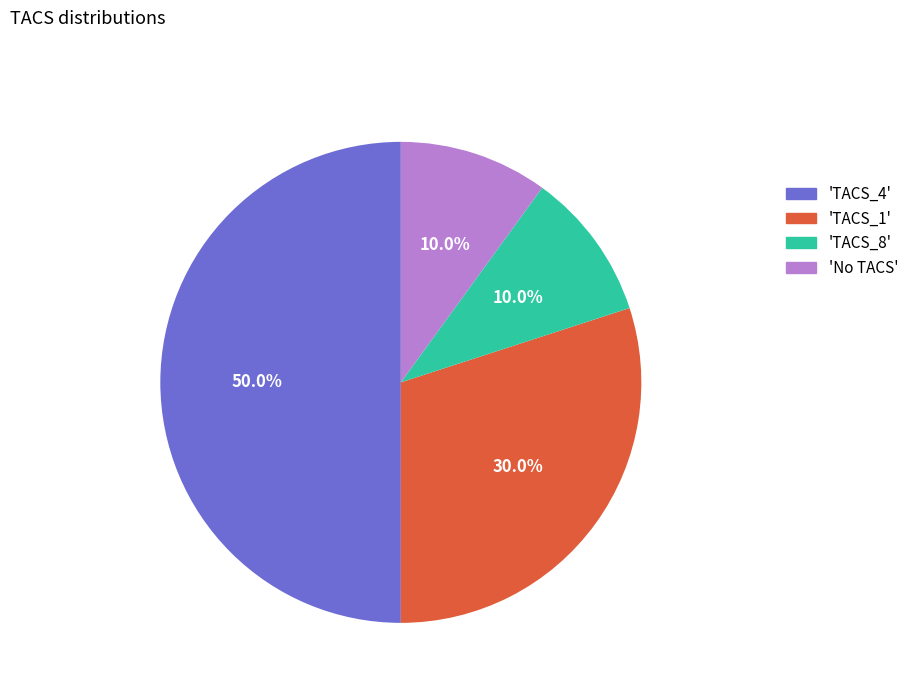

Does any single category account for the majority?

No